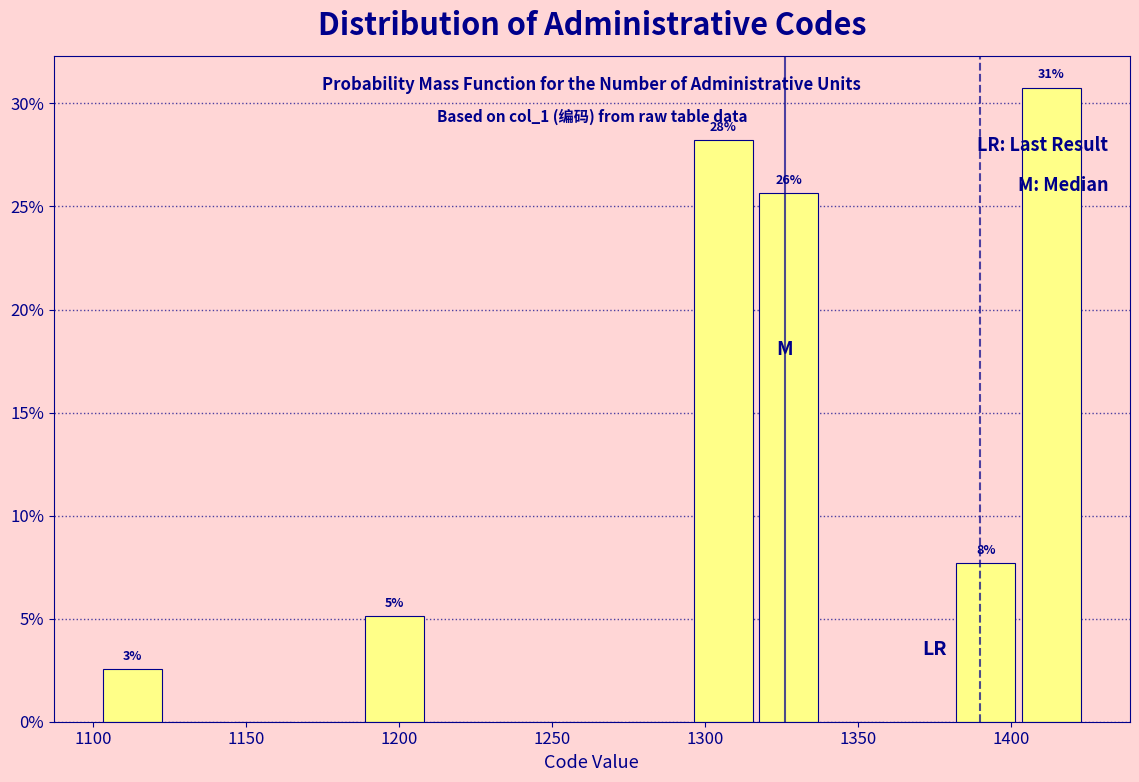

Which range on the x-axis has the tallest bar?

1405 to 1425